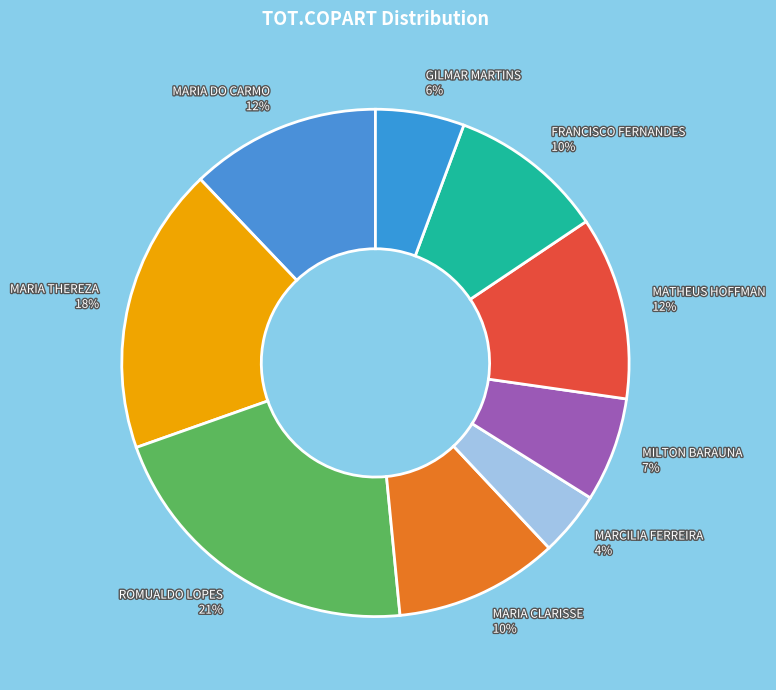

To the nearest percent, what percentage of the pie is ROMUALDO LOPES?

21%